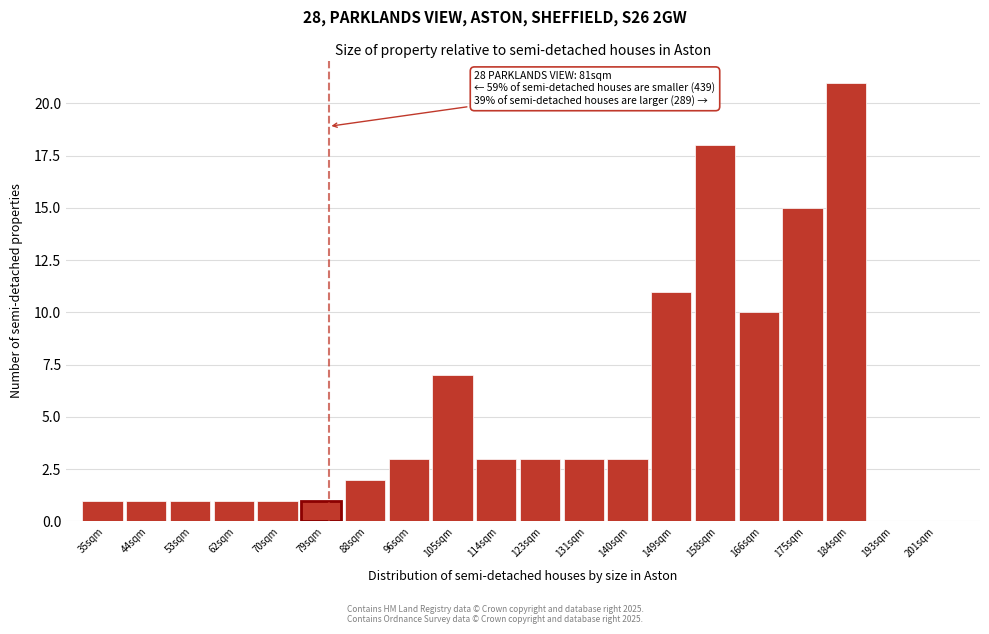

Reading left to right, what are all the values shown in this chart?

35sqm=1	44sqm=1	53sqm=1	62sqm=1	70sqm=1	79sqm=1	88sqm=2	96sqm=3	105sqm=7	114sqm=3	123sqm=3	131sqm=3	140sqm=3	149sqm=11	158sqm=18	166sqm=10	175sqm=15	184sqm=21	193sqm=0	201sqm=0